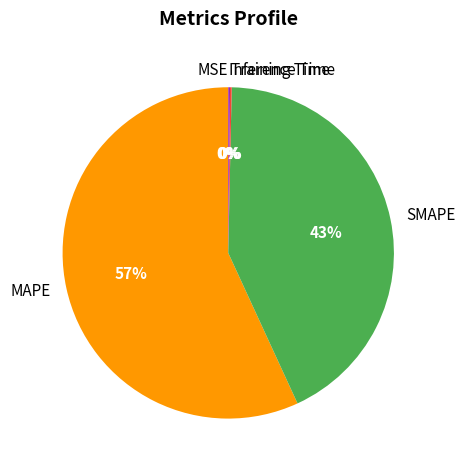

Is it true that SMAPE is 30% of the pie?

False